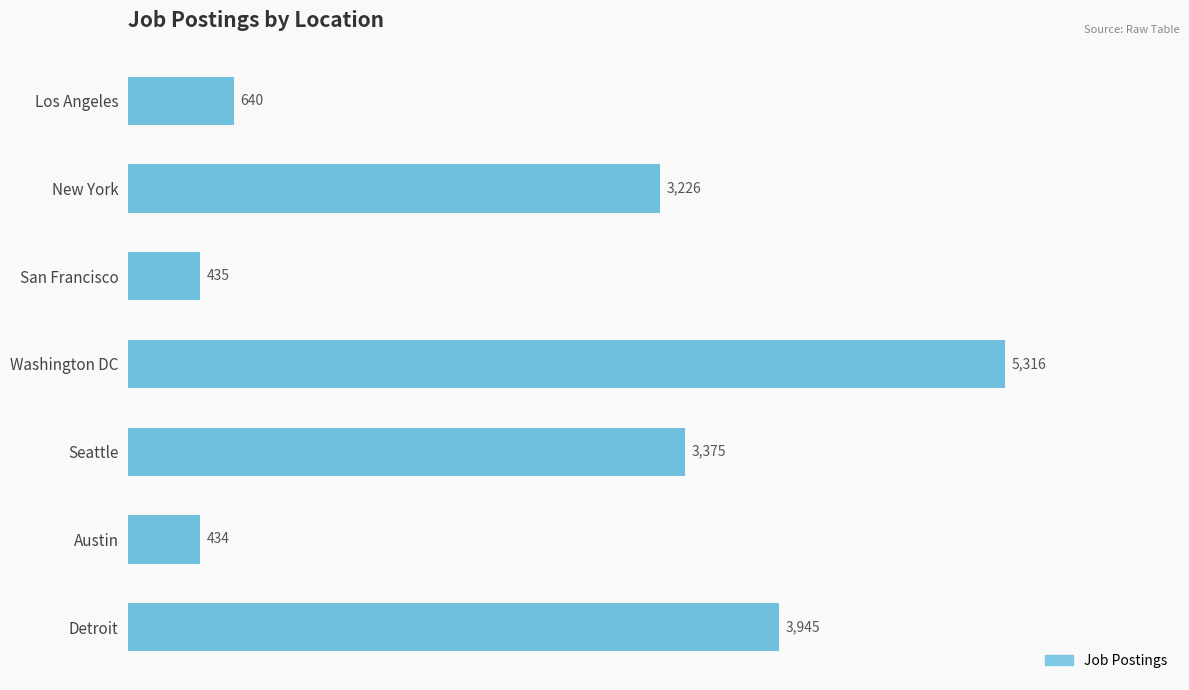

Between New York and Los Angeles, which is larger?

New York